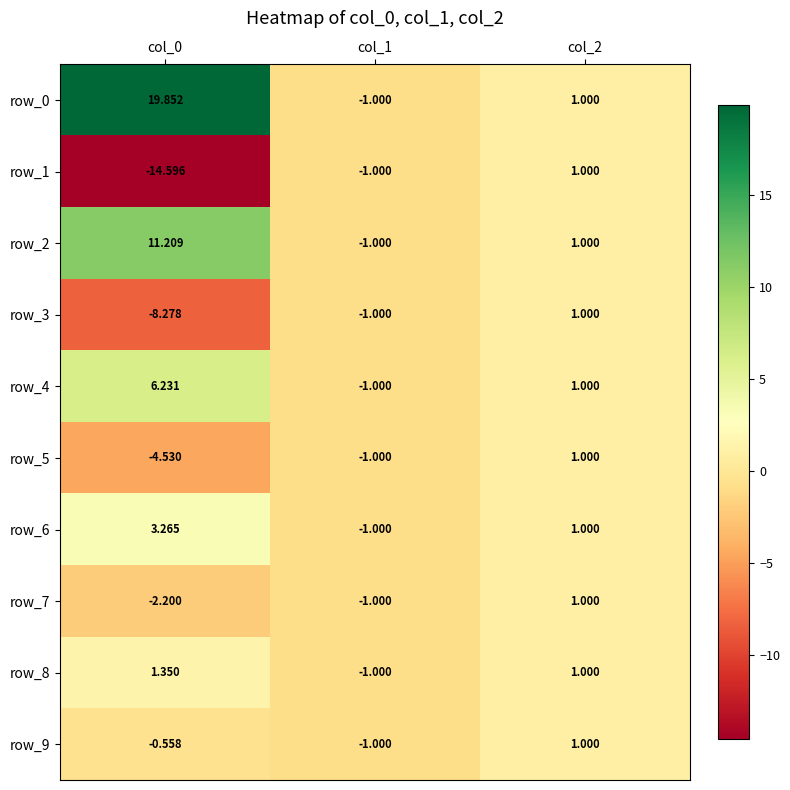

True or false: row_5 has a value of -1.0 at col_1.

True